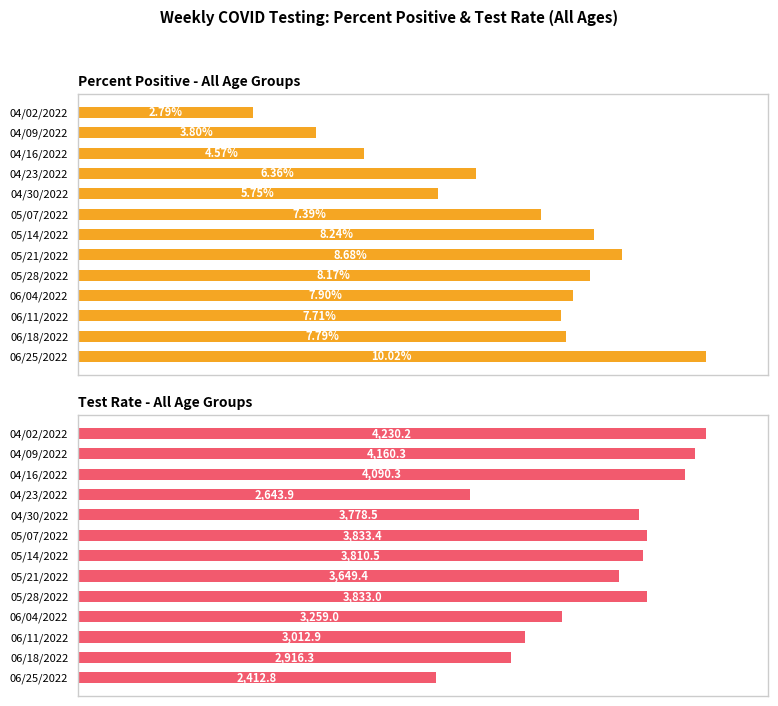

Which series has the largest total across all categories?

Test Rate - All Age Groups